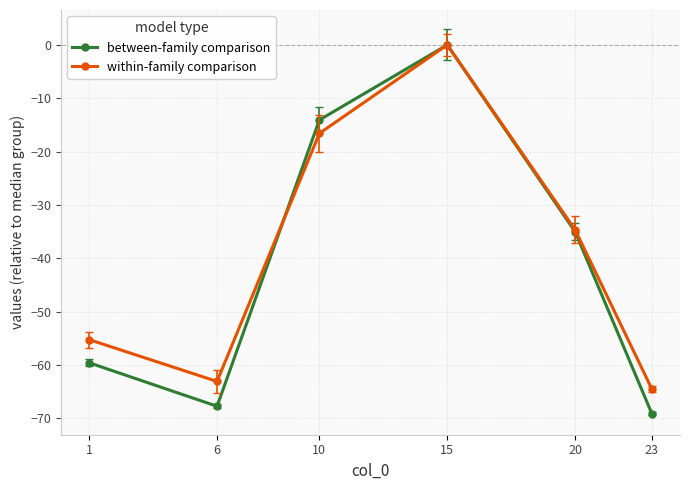

Where is the first local maximum for within-family comparison?

15